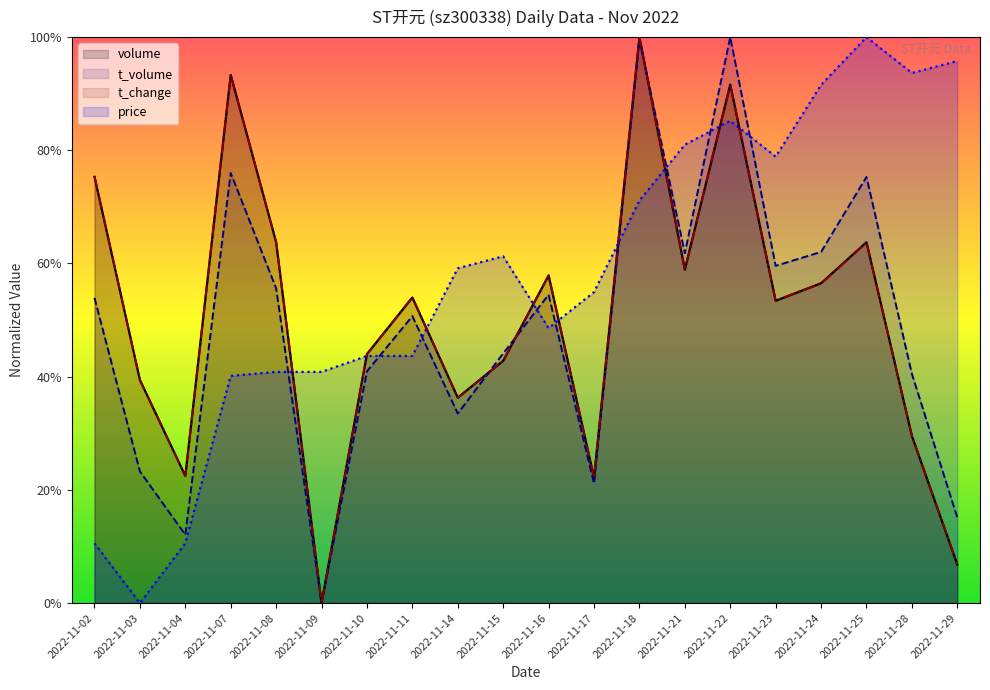

Between 2022-11-16 and 2022-11-15, which is larger?

2022-11-16